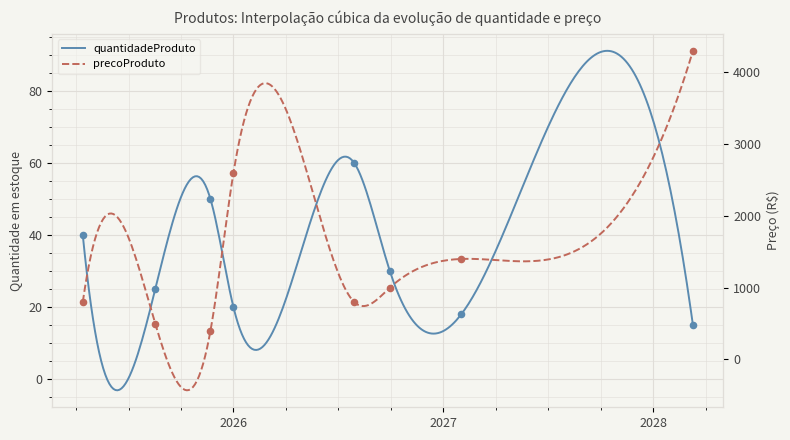

Which series has the largest total across all categories?

precoProduto